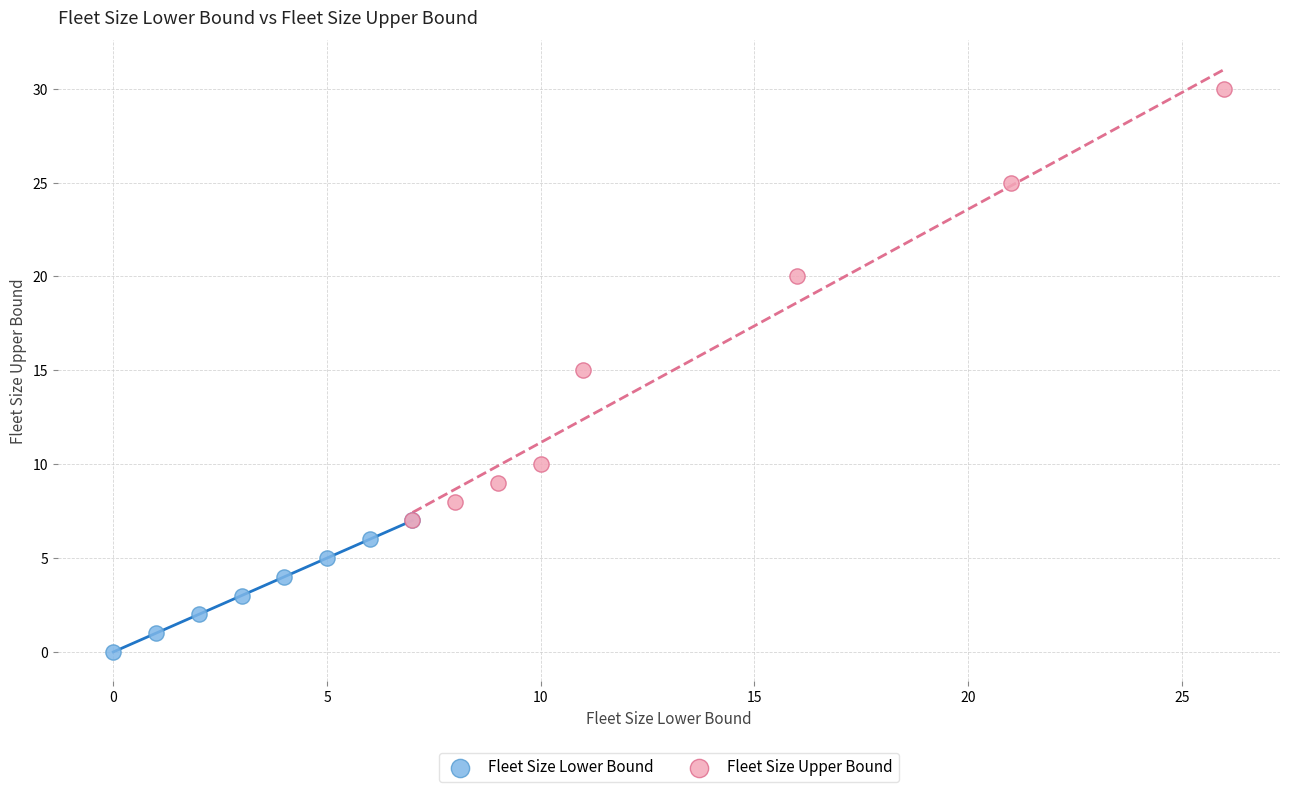

What are all the series names shown in the legend?

Fleet Size Lower Bound, Fleet Size Upper Bound